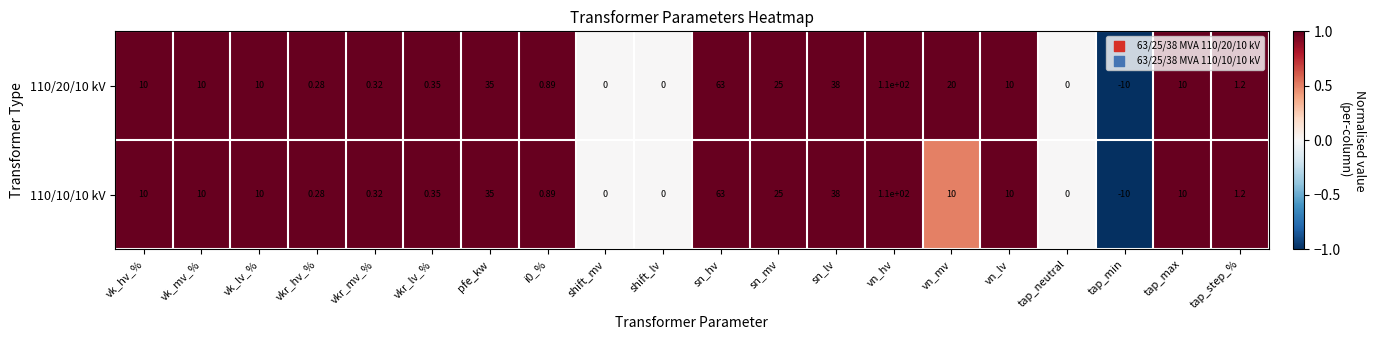

Which category has the lowest value across all series?

tap_min